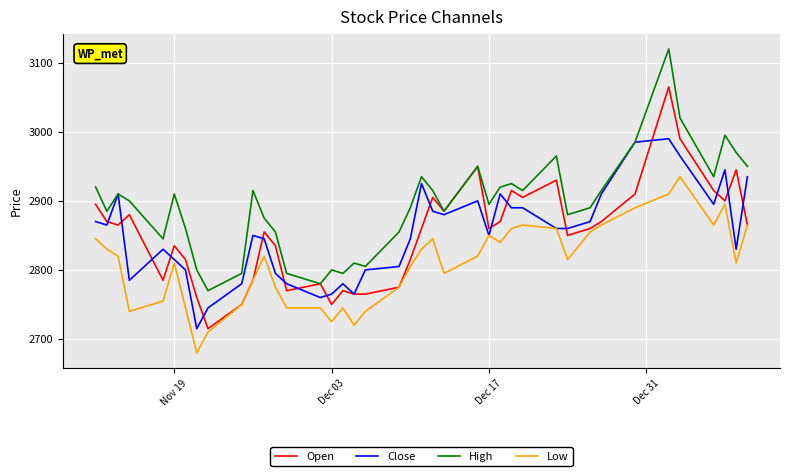

List the series in order of their peak value, highest first.

High, Open, Close, Low